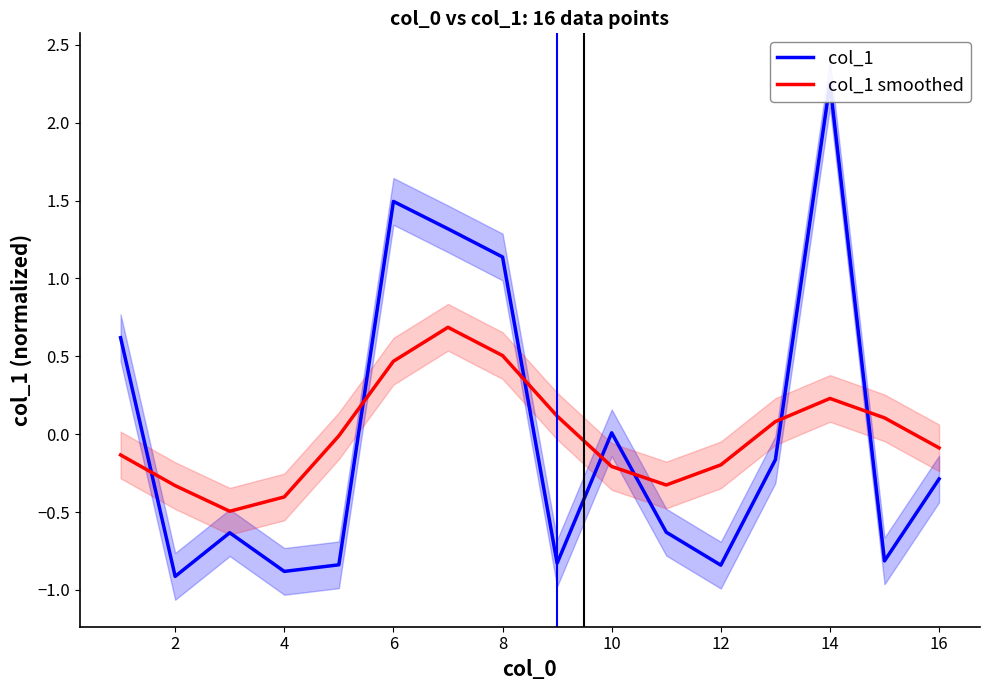

What are all the series names shown in the legend?

col_1, col_1 smoothed